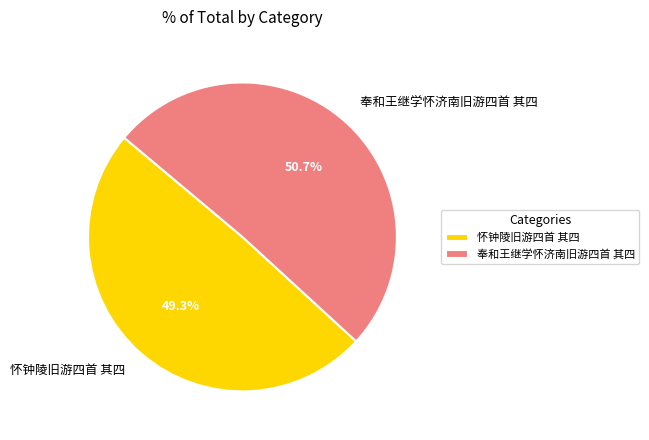

To the nearest percent, what is the average slice percentage?

50%